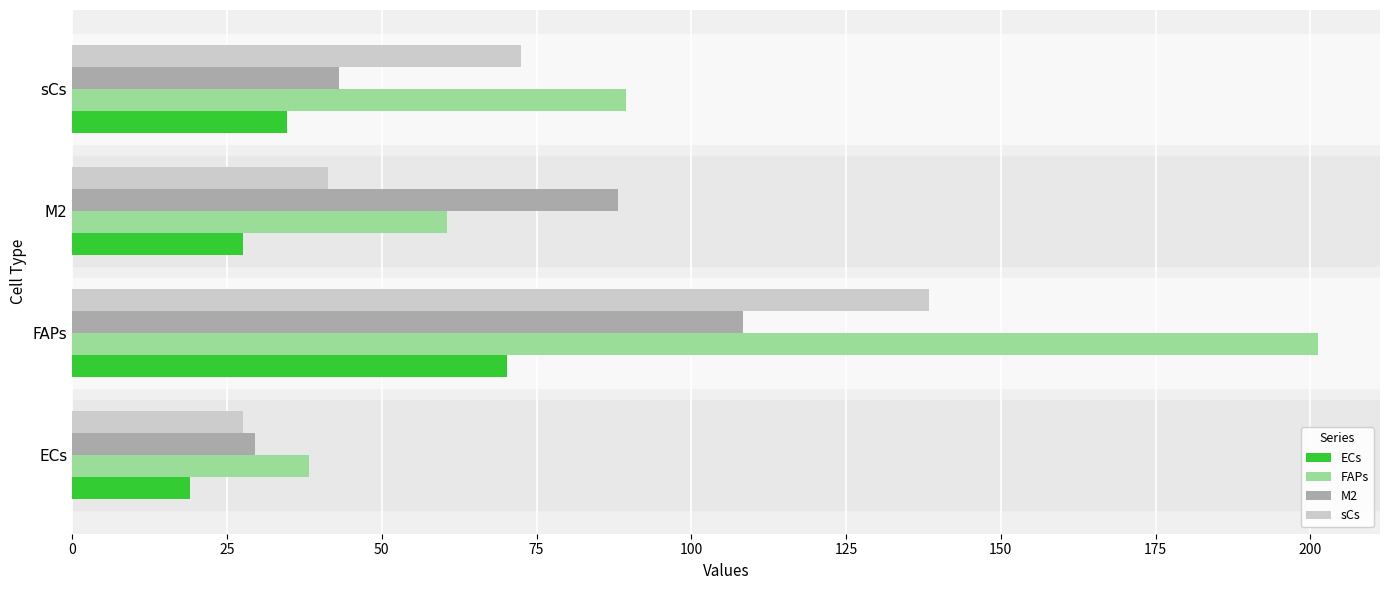

Which category has the highest value in the sCs series?

FAPs